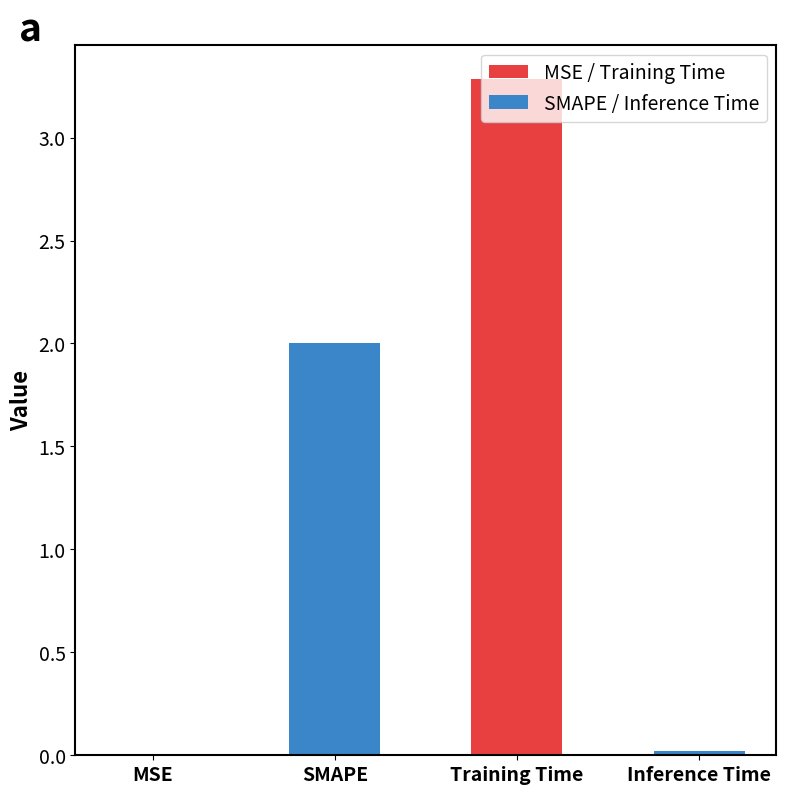

Read the value at Training Time.

3.3